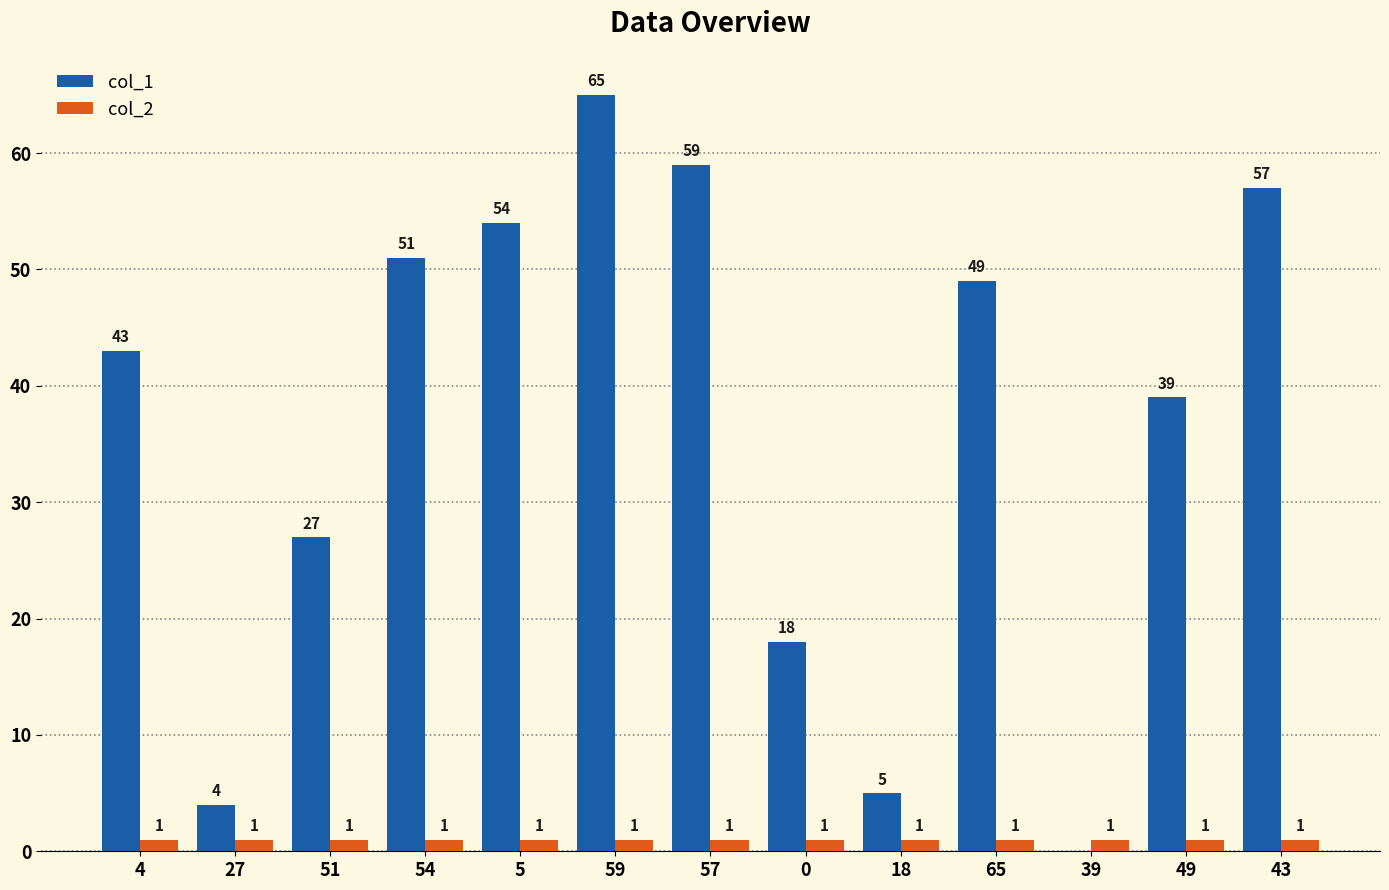

What is the maximum value shown in the chart?

65